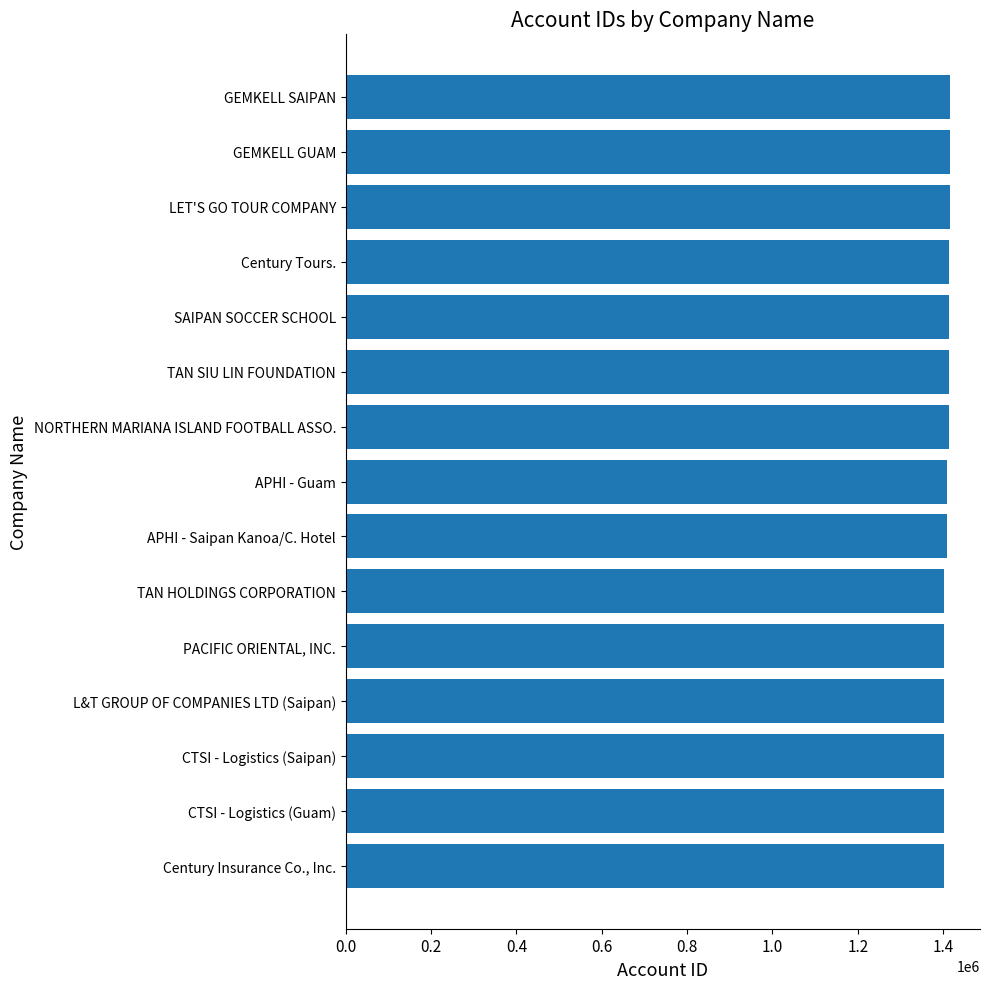

What is the difference between the maximum and minimum values?

14634